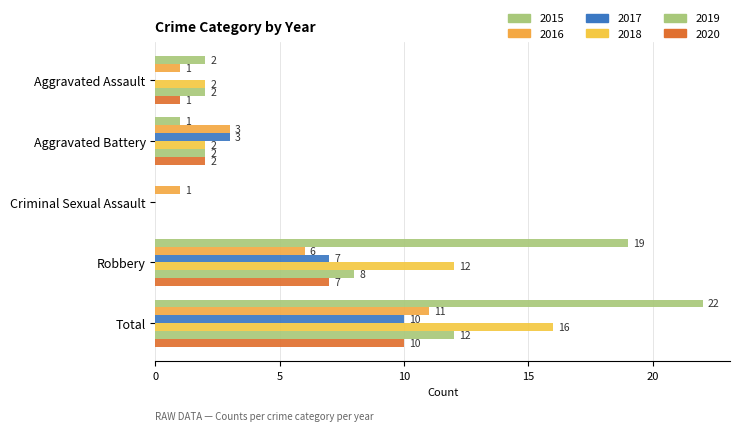

Rank the series at Total from lowest to highest value.

2017, 2020, 2016, 2019, 2018, 2015